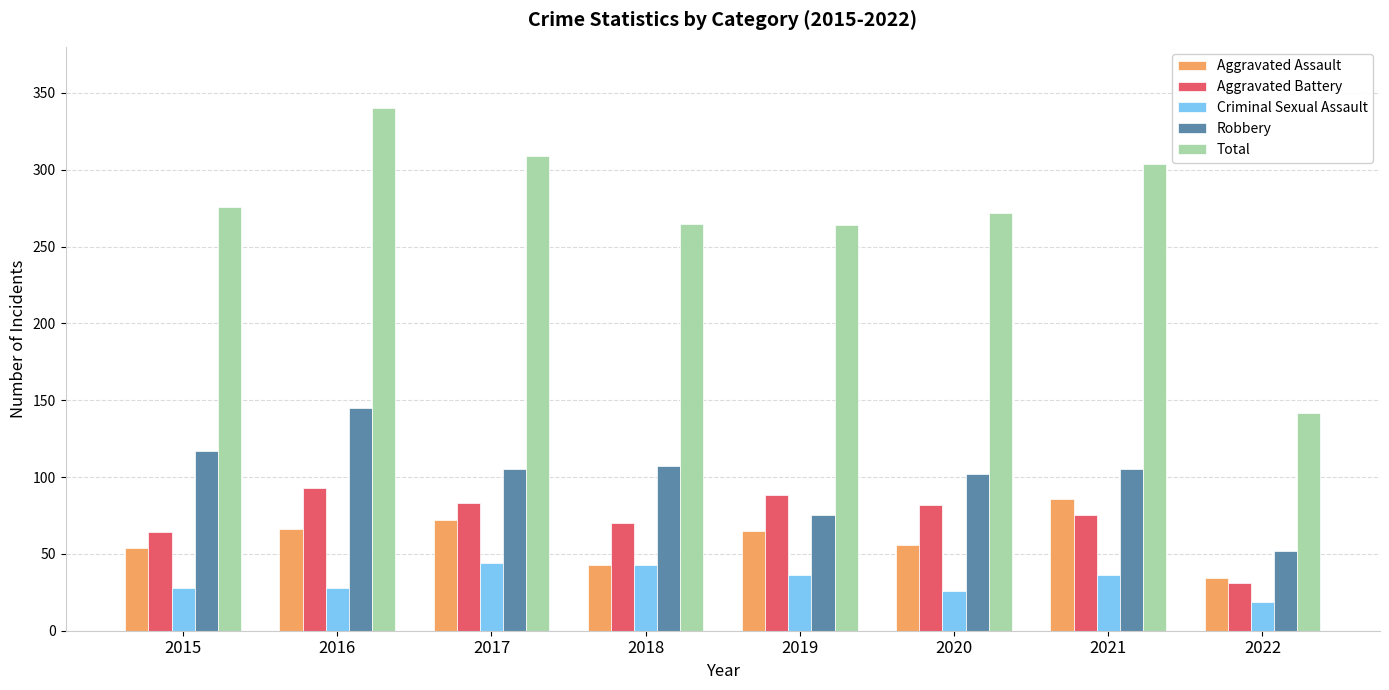

Which series has the largest total across all categories?

Total